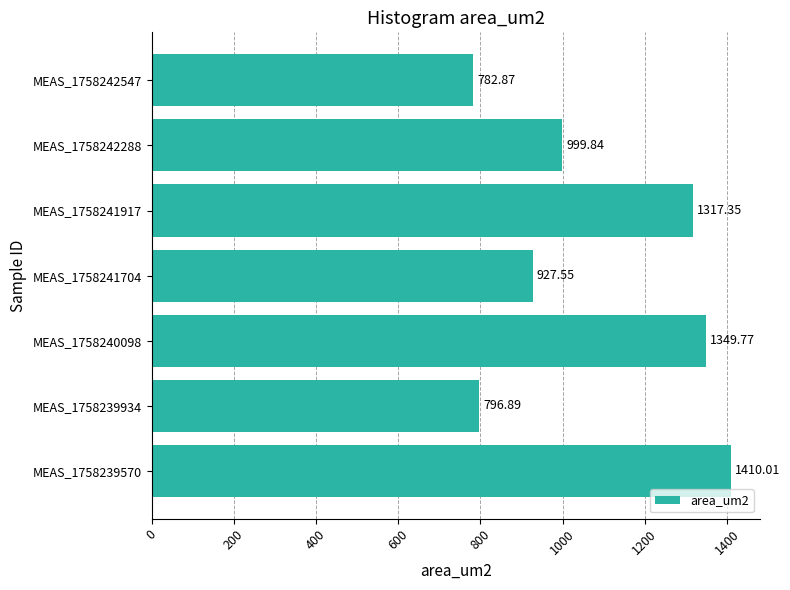

What is the difference between the maximum and second lowest values?

613.1